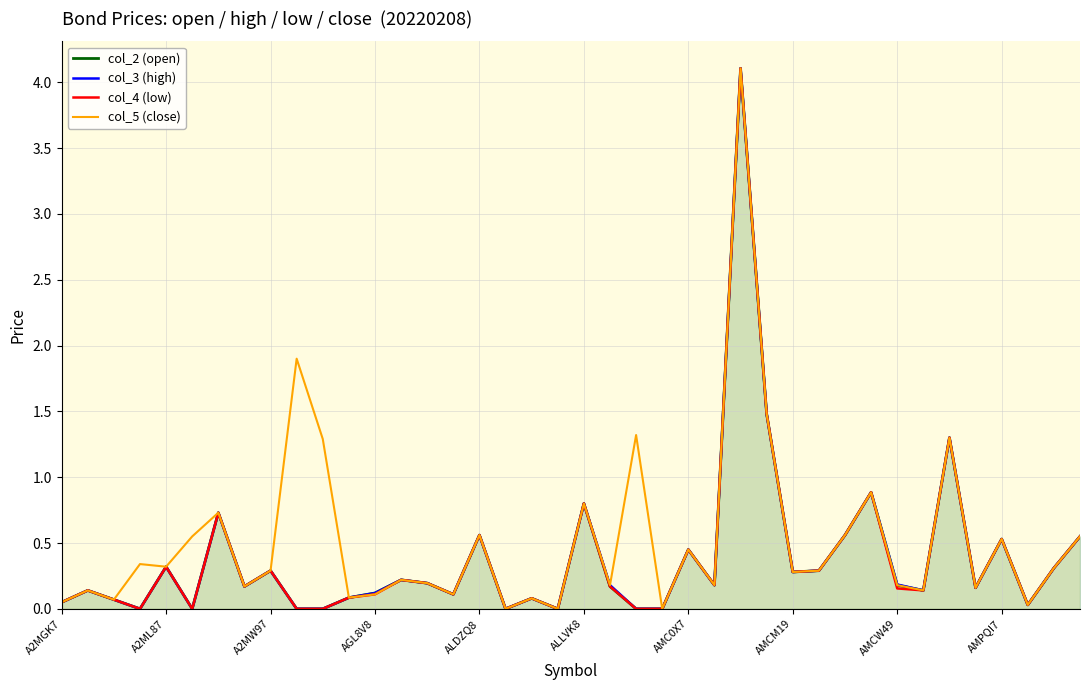

Does the chart display data point markers on the line(s)?

No